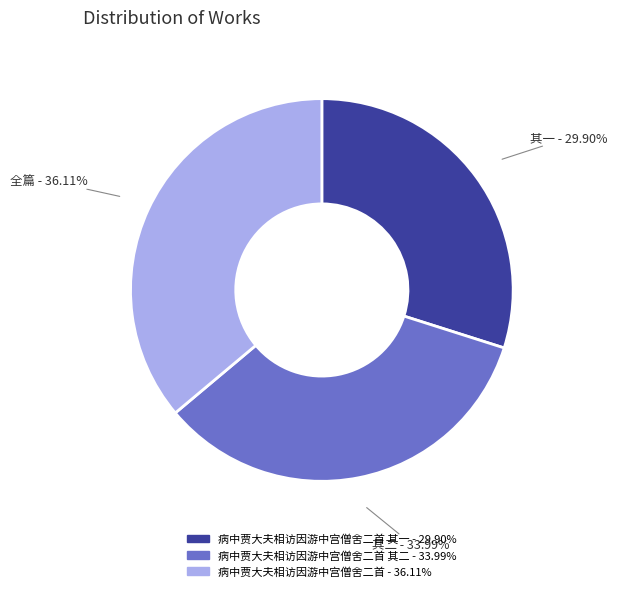

Does any single category account for the majority?

No